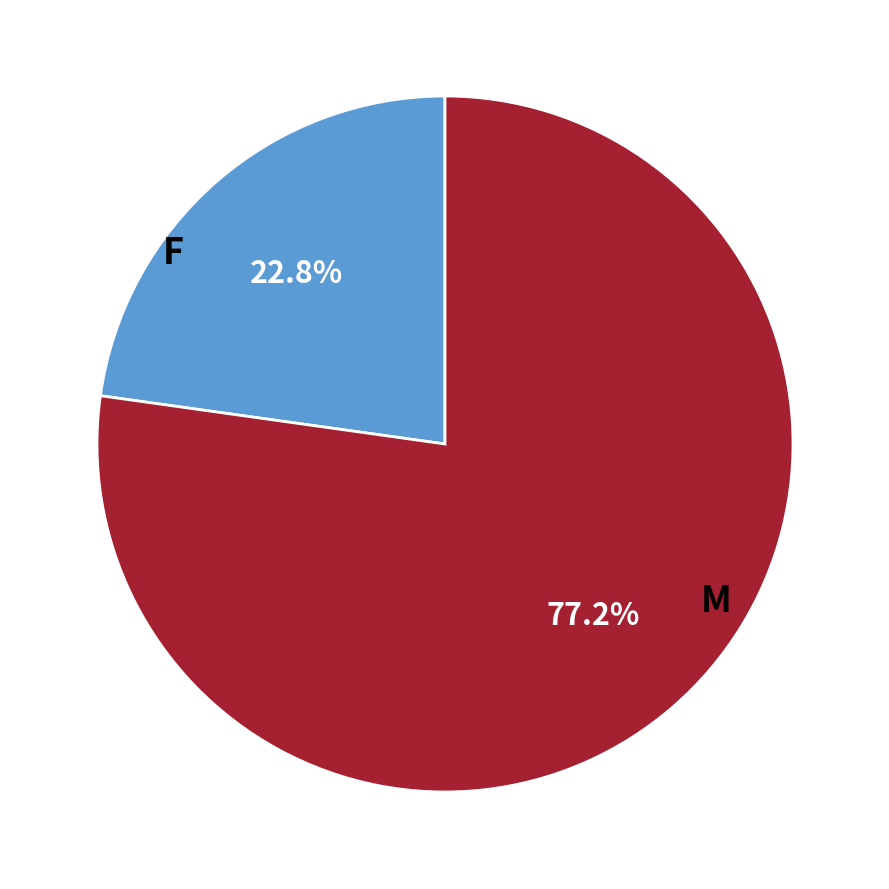

Is there any slice that represents more than half of the pie?

Yes